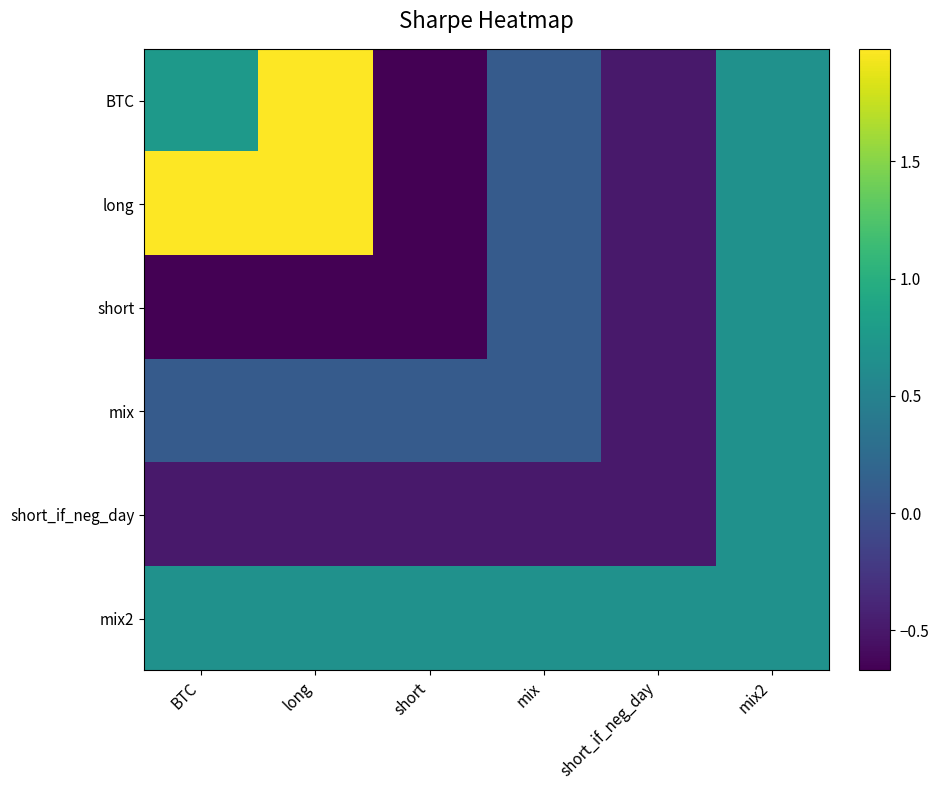

At short, list the series in order from largest to smallest.

mix2, mix, short_if_neg_day, BTC, long, short